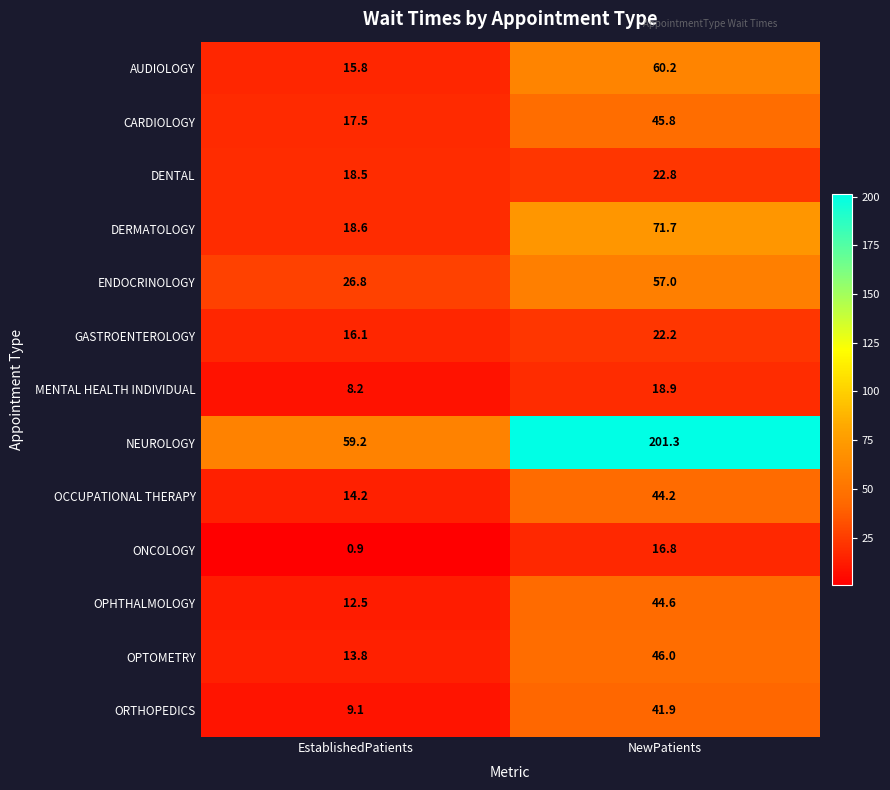

At which label does DERMATOLOGY first exceed 71?

NewPatients